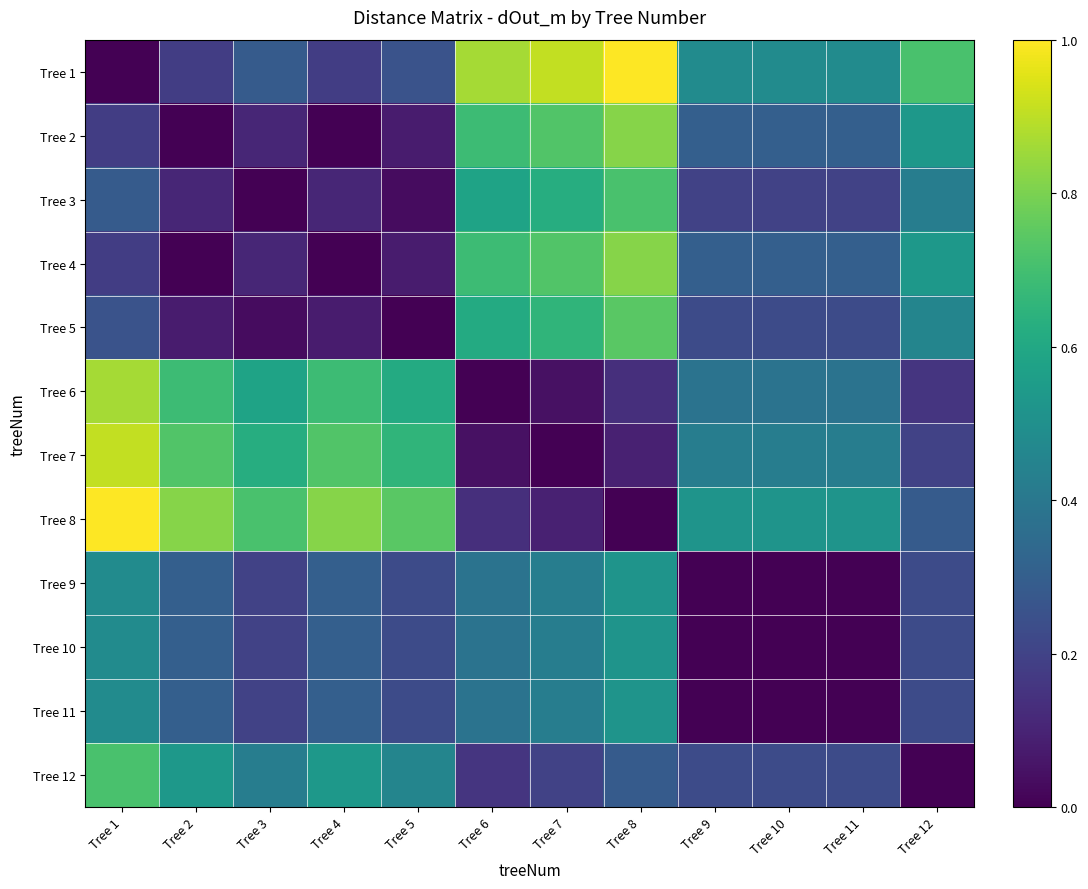

Reading left to right, transcribe all the data shown in this chart.

Tree 1: Tree 1=0.0	Tree 2=0.2	Tree 3=0.3	Tree 4=0.2	Tree 5=0.3	Tree 6=0.9	Tree 7=0.9	Tree 8=1.0	Tree 9=0.5	Tree 10=0.5	Tree 11=0.5	Tree 12=0.7
Tree 2: Tree 1=0.2	Tree 2=0.0	Tree 3=0.1	Tree 4=0.0	Tree 5=0.1	Tree 6=0.7	Tree 7=0.7	Tree 8=0.8	Tree 9=0.3	Tree 10=0.3	Tree 11=0.3	Tree 12=0.5
Tree 3: Tree 1=0.3	Tree 2=0.1	Tree 3=0.0	Tree 4=0.1	Tree 5=0.0	Tree 6=0.6	Tree 7=0.6	Tree 8=0.7	Tree 9=0.2	Tree 10=0.2	Tree 11=0.2	Tree 12=0.4
Tree 4: Tree 1=0.2	Tree 2=0.0	Tree 3=0.1	Tree 4=0.0	Tree 5=0.1	Tree 6=0.7	Tree 7=0.7	Tree 8=0.8	Tree 9=0.3	Tree 10=0.3	Tree 11=0.3	Tree 12=0.5
Tree 5: Tree 1=0.3	Tree 2=0.1	Tree 3=0.0	Tree 4=0.1	Tree 5=0.0	Tree 6=0.6	Tree 7=0.7	Tree 8=0.7	Tree 9=0.2	Tree 10=0.2	Tree 11=0.2	Tree 12=0.5
Tree 6: Tree 1=0.9	Tree 2=0.7	Tree 3=0.6	Tree 4=0.7	Tree 5=0.6	Tree 6=0.0	Tree 7=0.0	Tree 8=0.1	Tree 9=0.4	Tree 10=0.4	Tree 11=0.4	Tree 12=0.2
Tree 7: Tree 1=0.9	Tree 2=0.7	Tree 3=0.6	Tree 4=0.7	Tree 5=0.7	Tree 6=0.0	Tree 7=0.0	Tree 8=0.1	Tree 9=0.4	Tree 10=0.4	Tree 11=0.4	Tree 12=0.2
Tree 8: Tree 1=1.0	Tree 2=0.8	Tree 3=0.7	Tree 4=0.8	Tree 5=0.7	Tree 6=0.1	Tree 7=0.1	Tree 8=0.0	Tree 9=0.5	Tree 10=0.5	Tree 11=0.5	Tree 12=0.3
Tree 9: Tree 1=0.5	Tree 2=0.3	Tree 3=0.2	Tree 4=0.3	Tree 5=0.2	Tree 6=0.4	Tree 7=0.4	Tree 8=0.5	Tree 9=0.0	Tree 10=0.0	Tree 11=0.0	Tree 12=0.2
Tree 10: Tree 1=0.5	Tree 2=0.3	Tree 3=0.2	Tree 4=0.3	Tree 5=0.2	Tree 6=0.4	Tree 7=0.4	Tree 8=0.5	Tree 9=0.0	Tree 10=0.0	Tree 11=0.0	Tree 12=0.2
Tree 11: Tree 1=0.5	Tree 2=0.3	Tree 3=0.2	Tree 4=0.3	Tree 5=0.2	Tree 6=0.4	Tree 7=0.4	Tree 8=0.5	Tree 9=0.0	Tree 10=0.0	Tree 11=0.0	Tree 12=0.2
Tree 12: Tree 1=0.7	Tree 2=0.5	Tree 3=0.4	Tree 4=0.5	Tree 5=0.5	Tree 6=0.2	Tree 7=0.2	Tree 8=0.3	Tree 9=0.2	Tree 10=0.2	Tree 11=0.2	Tree 12=0.0